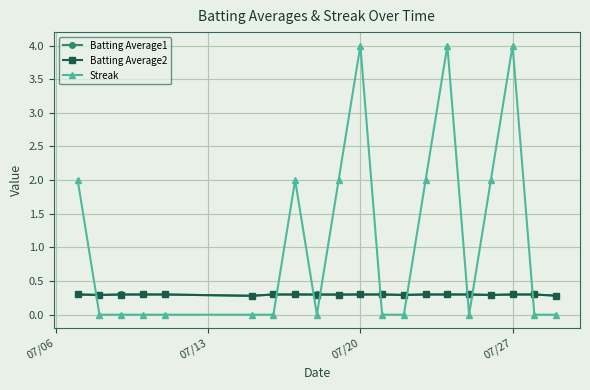

How many lines are shown in the chart?

3